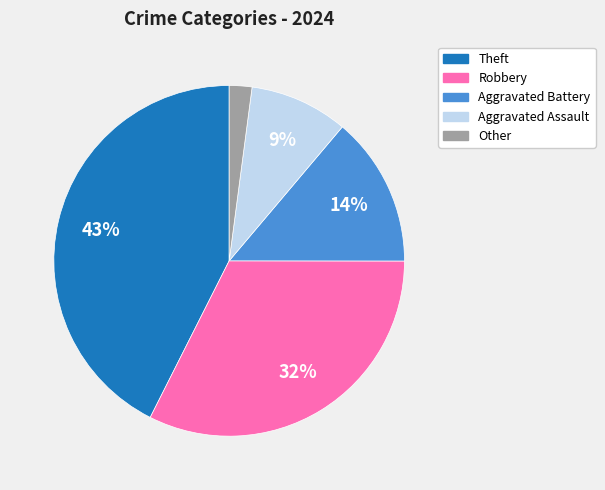

Is there a majority slice in this chart?

No